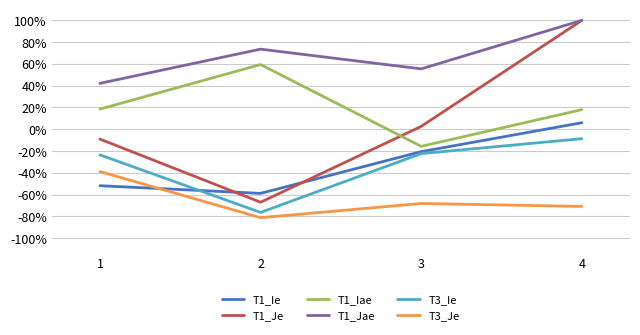

What is the sum of the T1_Je values at 1 and 2?

-0.8